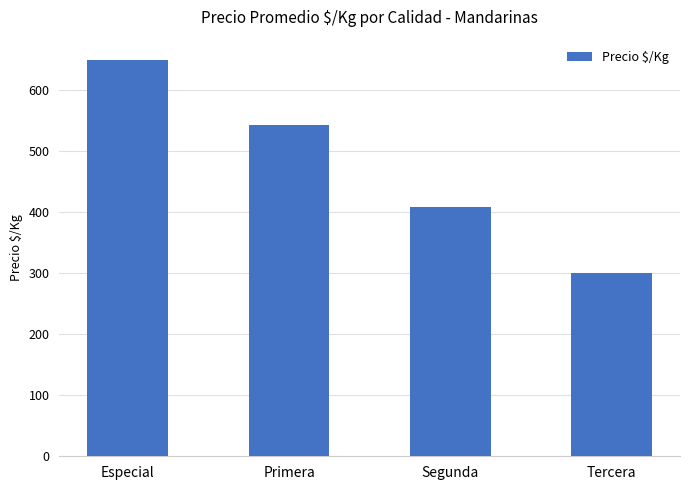

What is the difference between the second highest and minimum values?

242